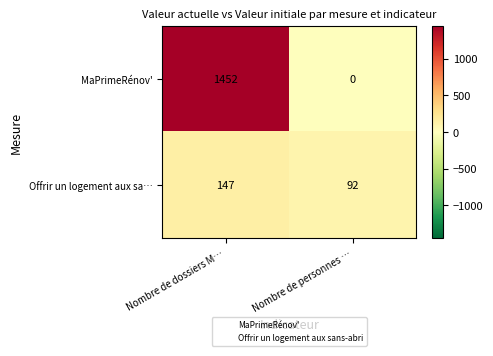

The Offrir un logement aux sa… series shows 102 at Nombre de dossiers M…. True or false?

False